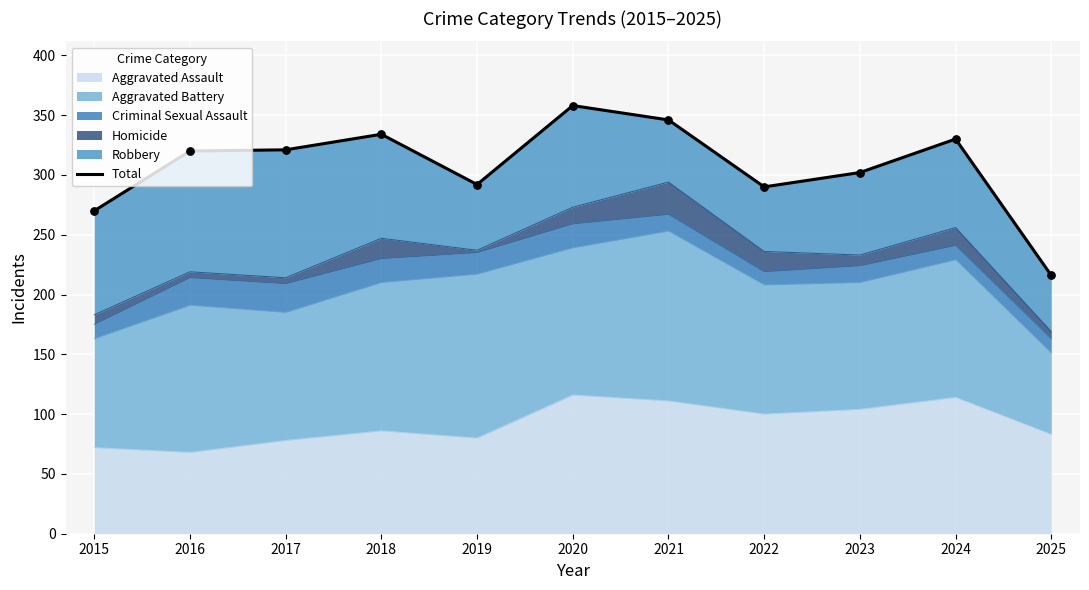

Which has a higher value, 2016 or 2023?

2016